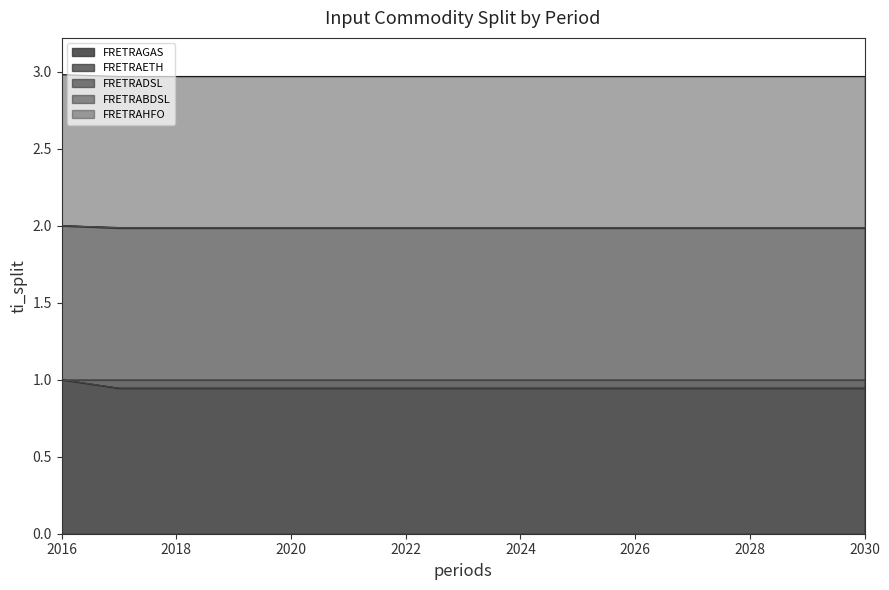

At which label does FRETRADSL reach its peak?

2016